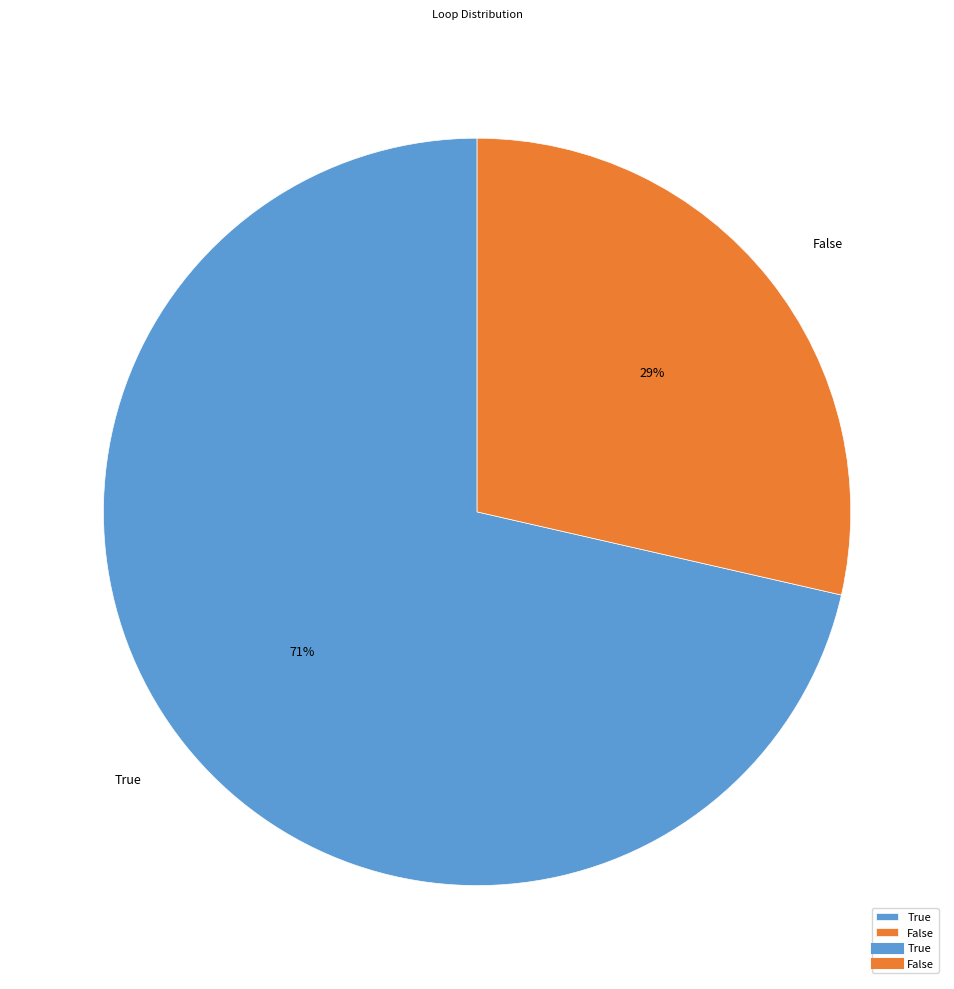

To the nearest percent, what percentage of the pie is False?

29%